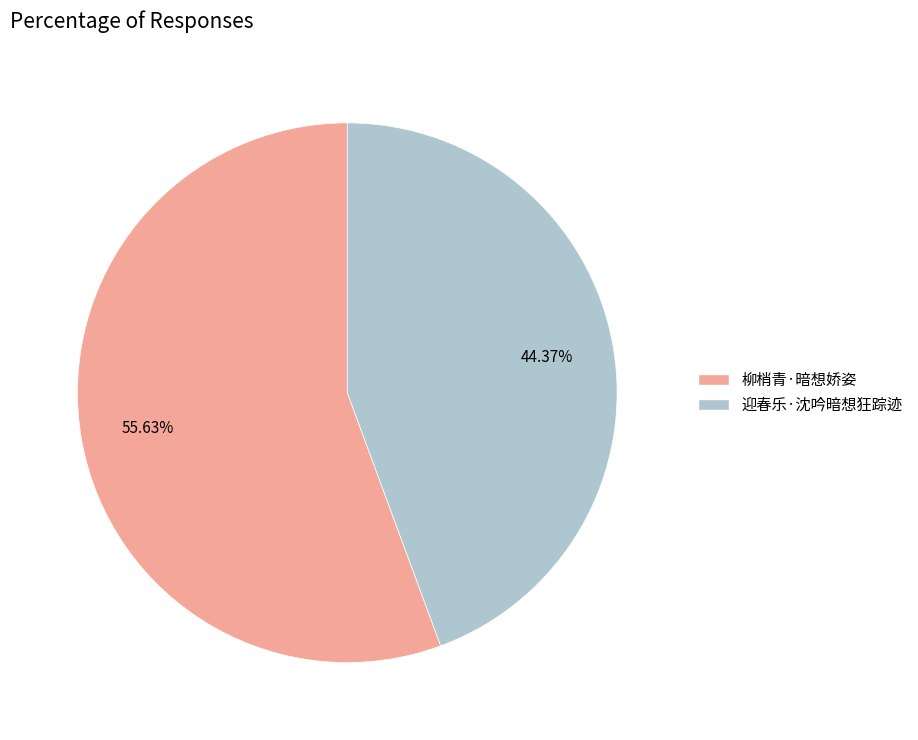

To the nearest percent, what is the combined percentage of 迎春乐·沈吟暗想狂踪迹 and 柳梢青·暗想娇姿?

100%